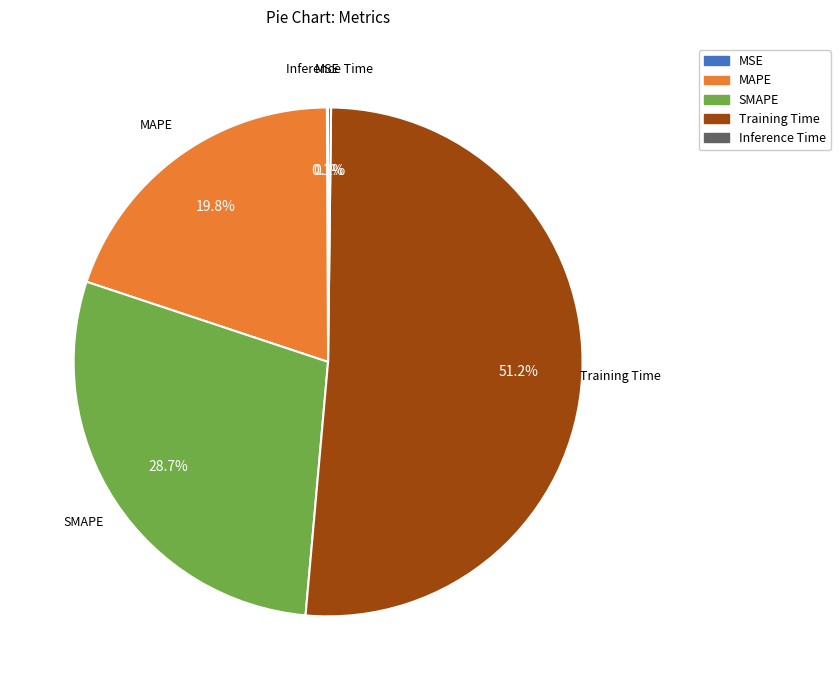

To the nearest percent, what percentage of the pie is SMAPE?

29%